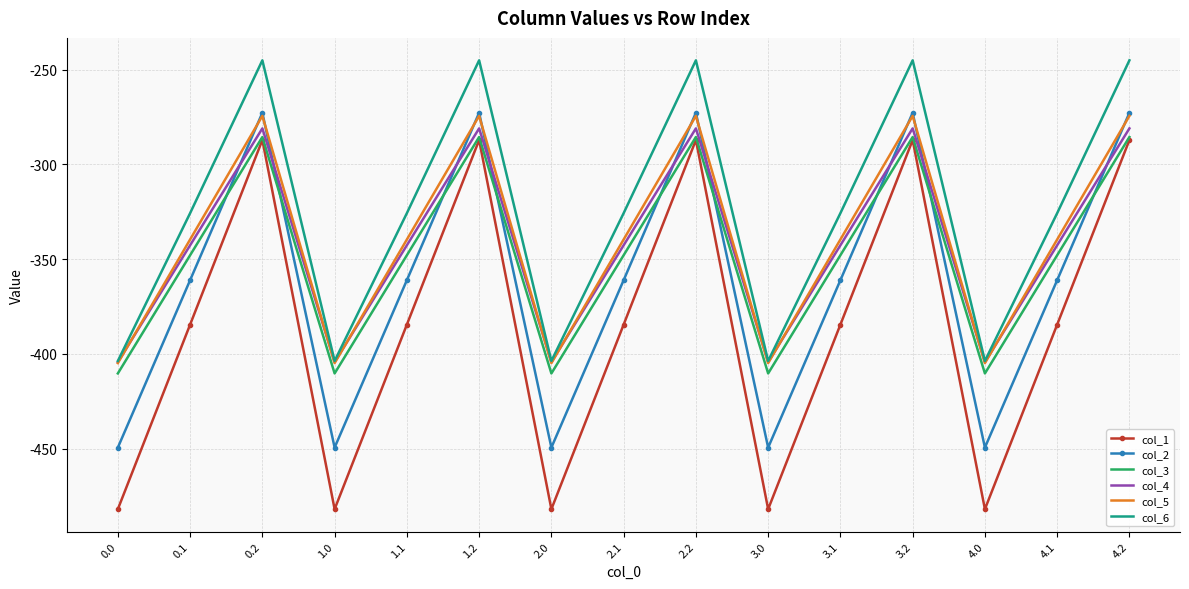

What is the spread (max minus min) of values at 0.0?

78.2